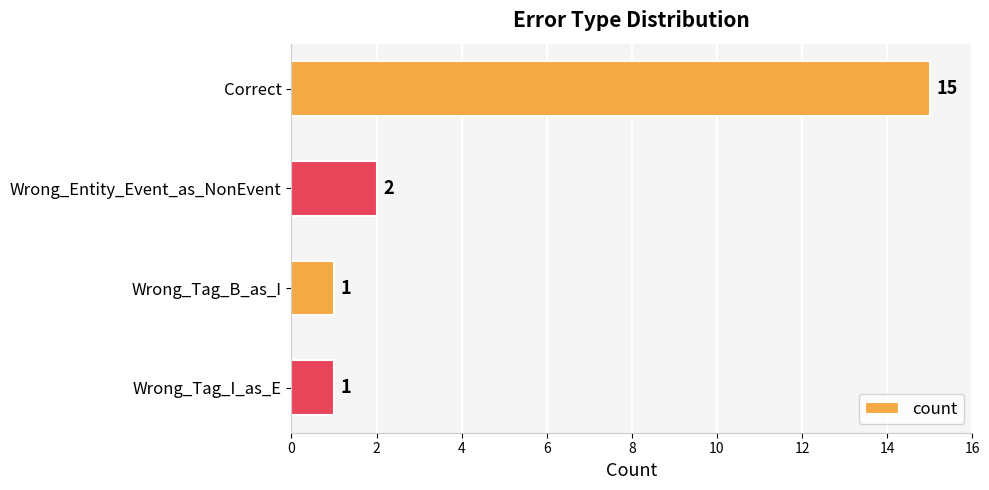

The value at Wrong_Tag_B_as_I is 0. True or false?

False